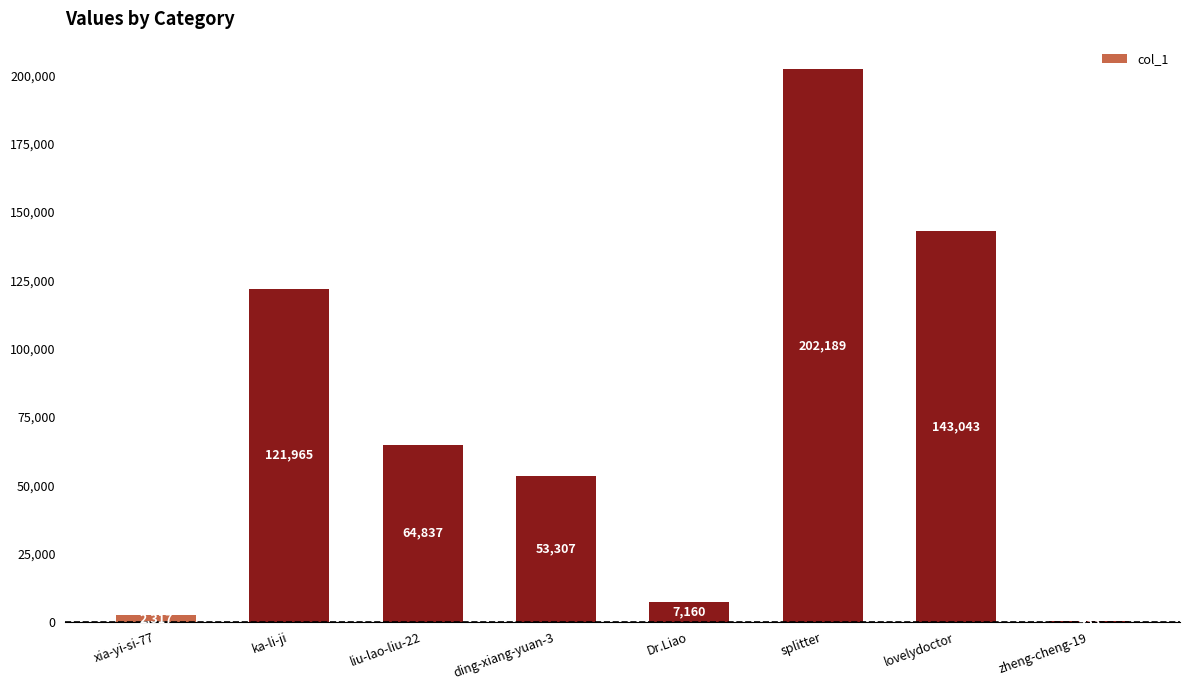

True or false: the data shows 202189 at splitter.

True